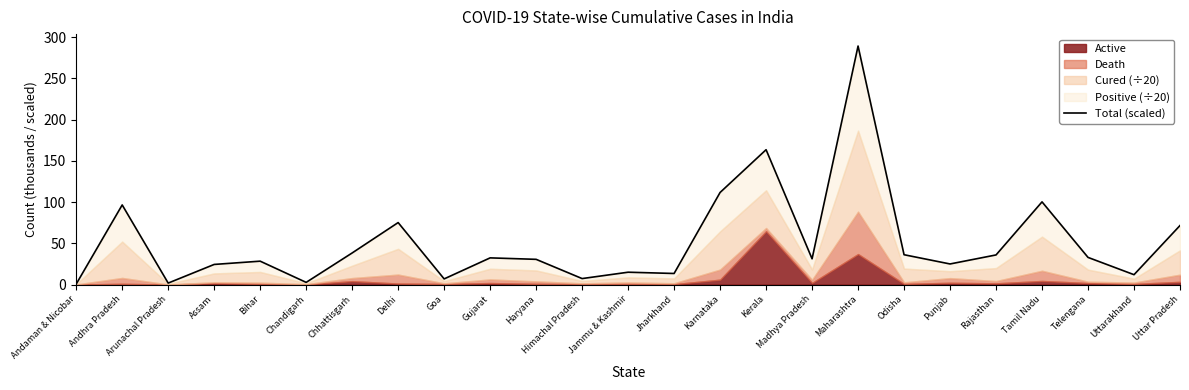

What is the label of the 11th point from the left?

Haryana